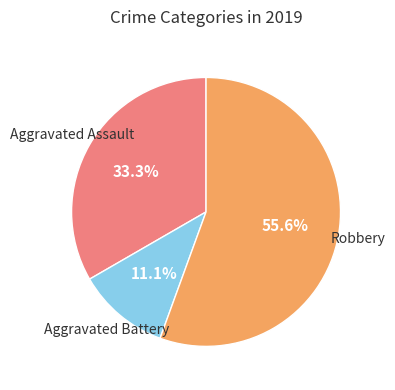

Is there any slice that represents more than half of the pie?

Yes